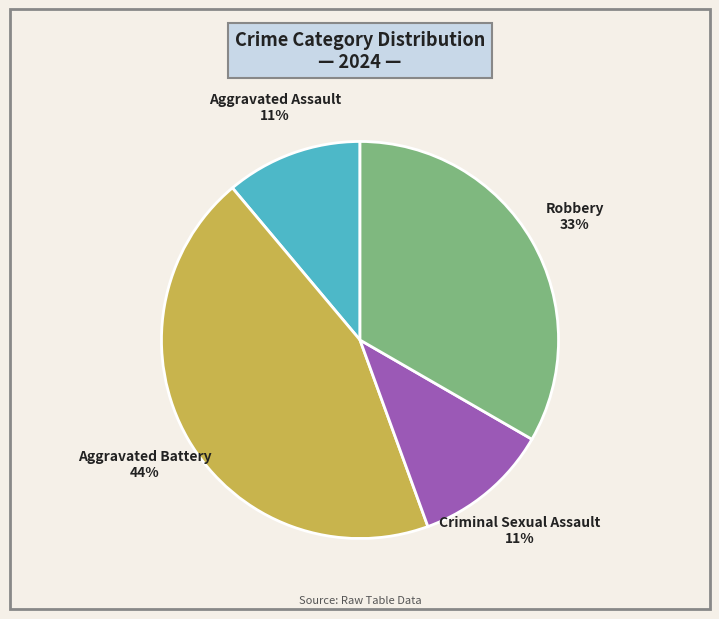

To the nearest percent, what is the difference between the largest and smallest slice percentages?

33%